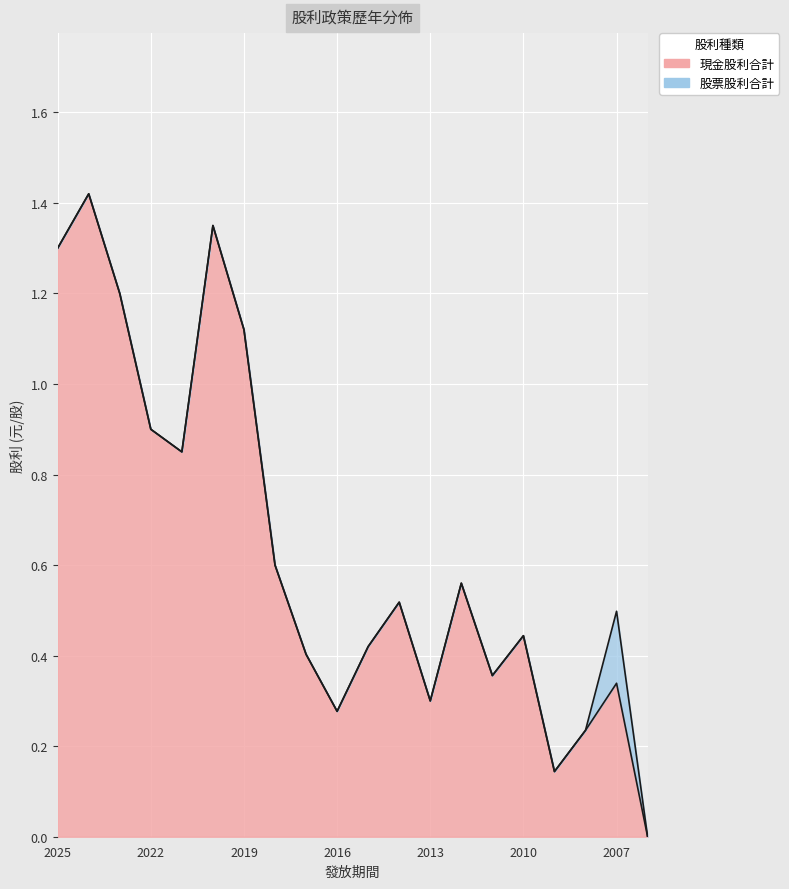

What is the change in value from 2019 to 2017?

-0.7